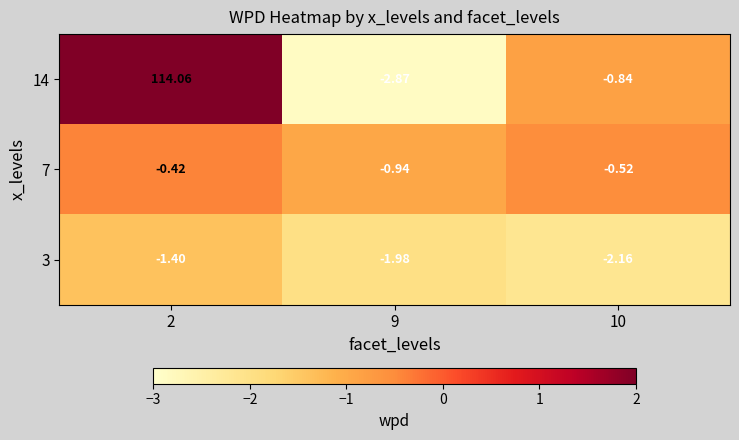

What is the total value across all series at 10?

-3.5